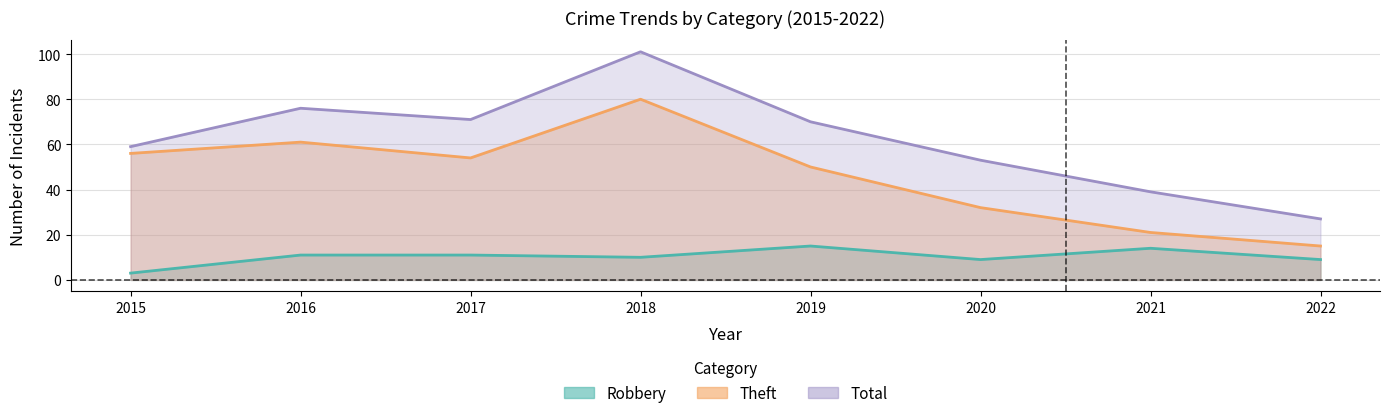

What is the difference between the highest and lowest values at 2021?

25